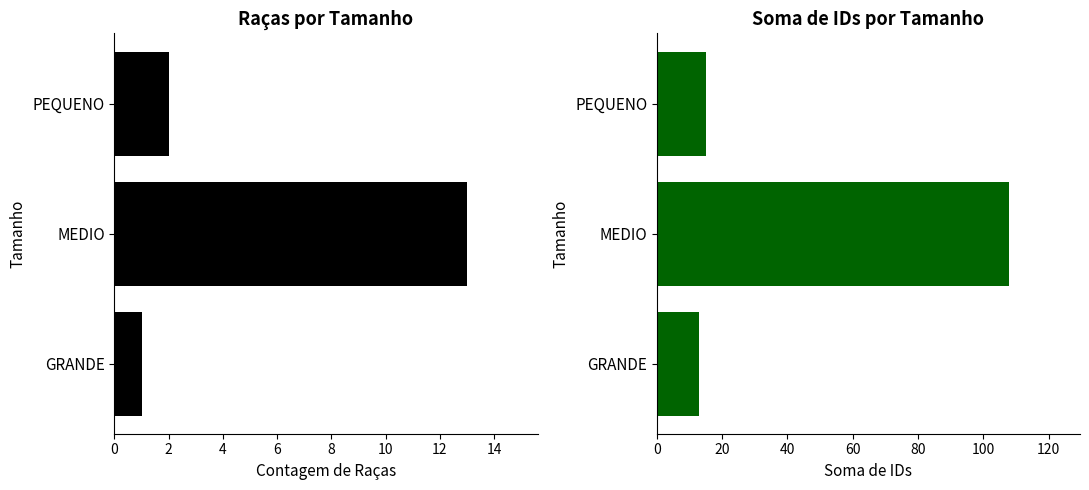

At how many categories does at least one series exceed 14?

2